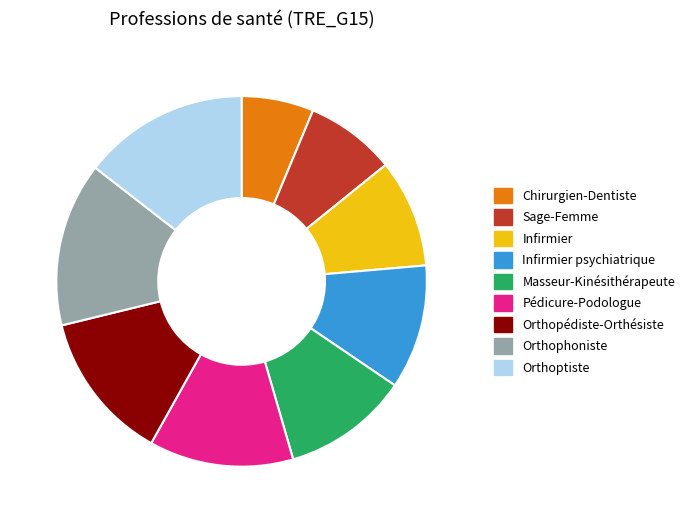

Does any single category account for the majority?

No